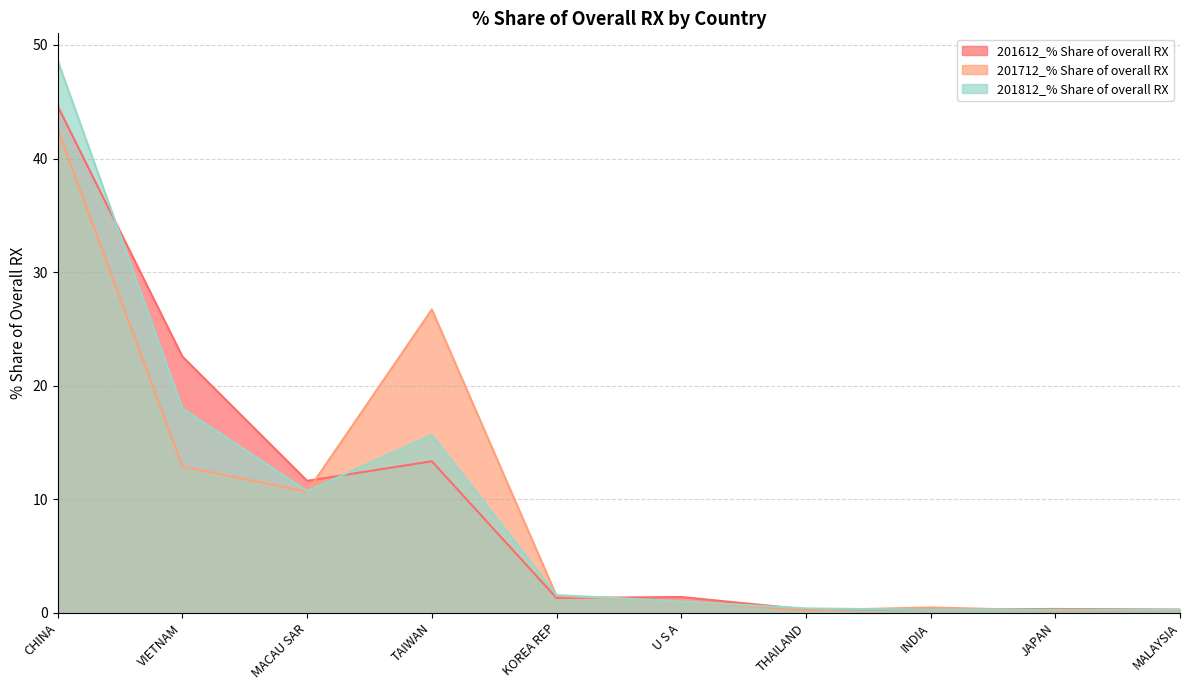

At which category is the sum across all series the highest?

CHINA